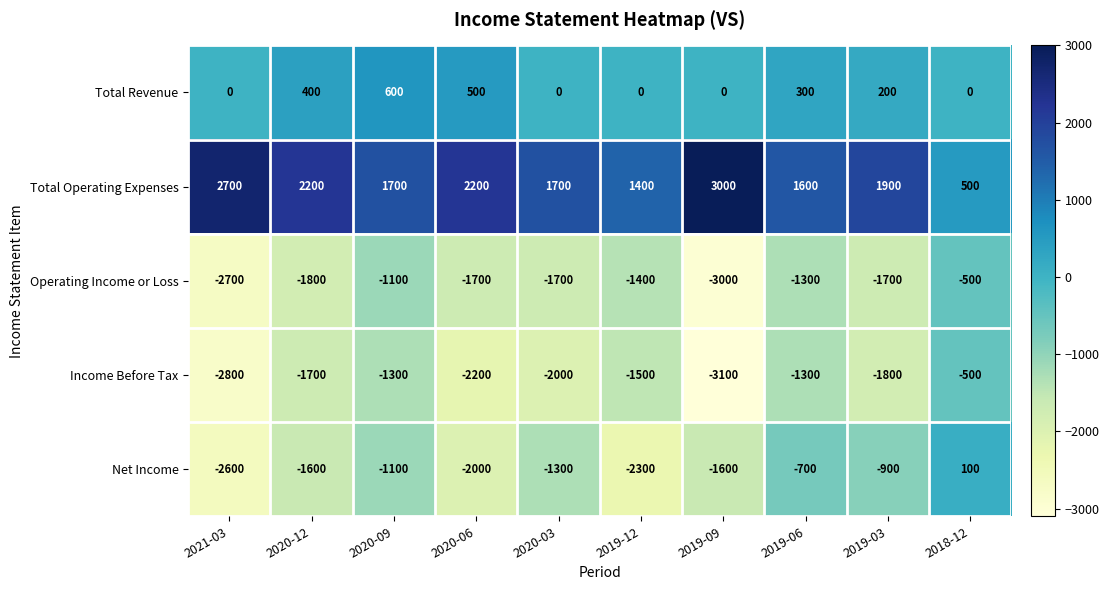

Is it true that Total Revenue equals 0 at 2019-09?

True